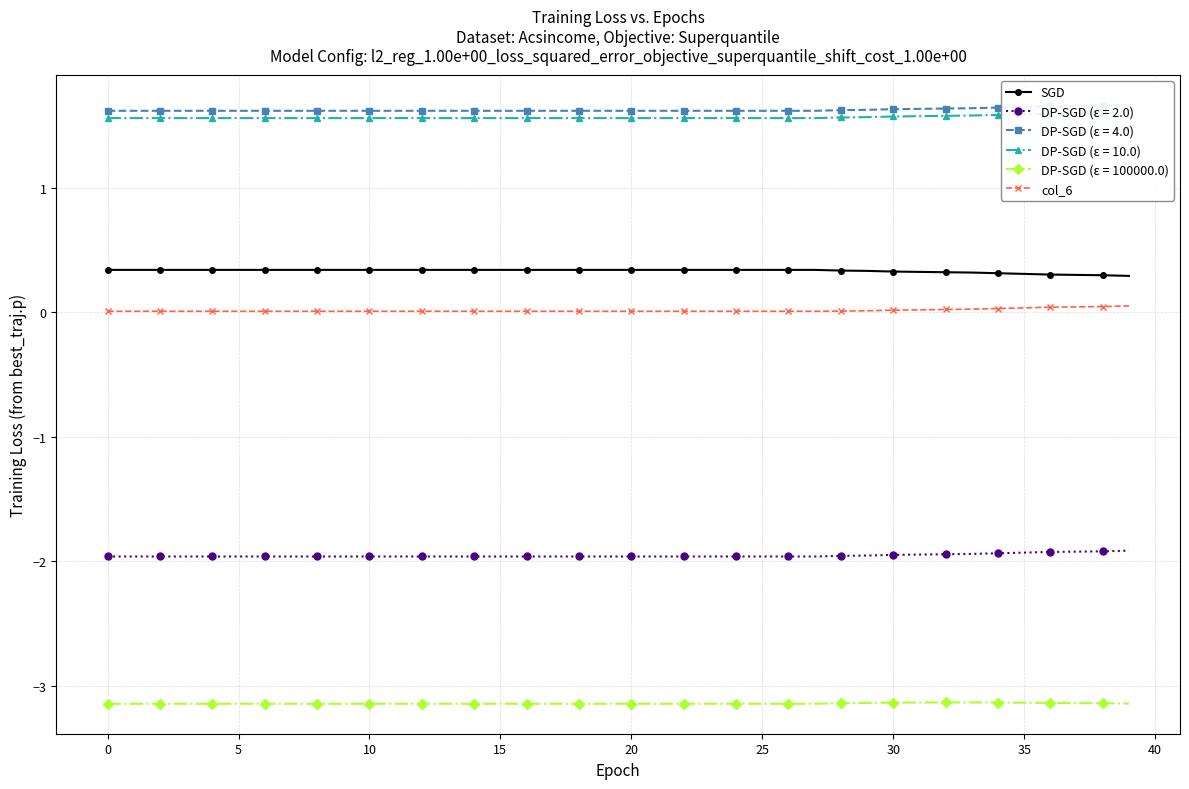

How many lines are shown in the chart?

2